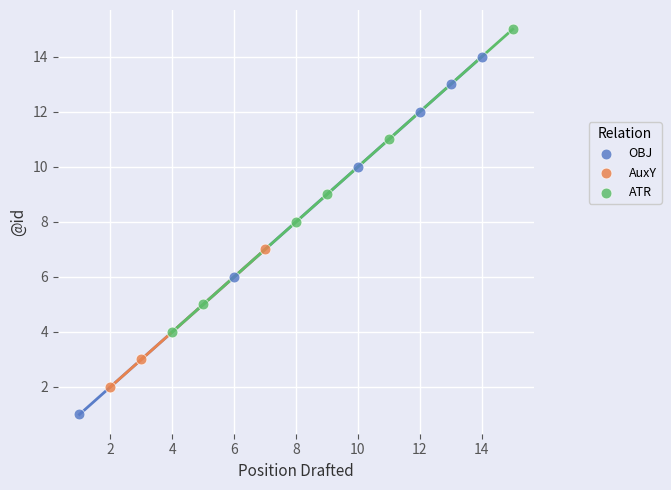

Which series reaches the maximum Y coordinate?

ATR